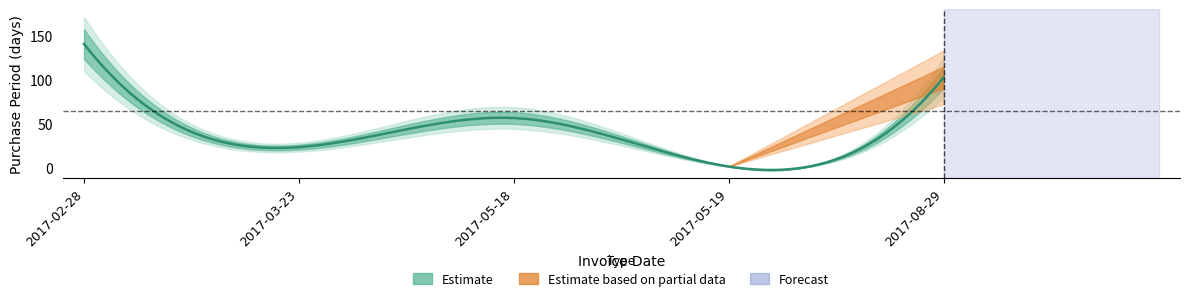

What is the change in value from 2017-05-18 to 2017-08-29?

+46